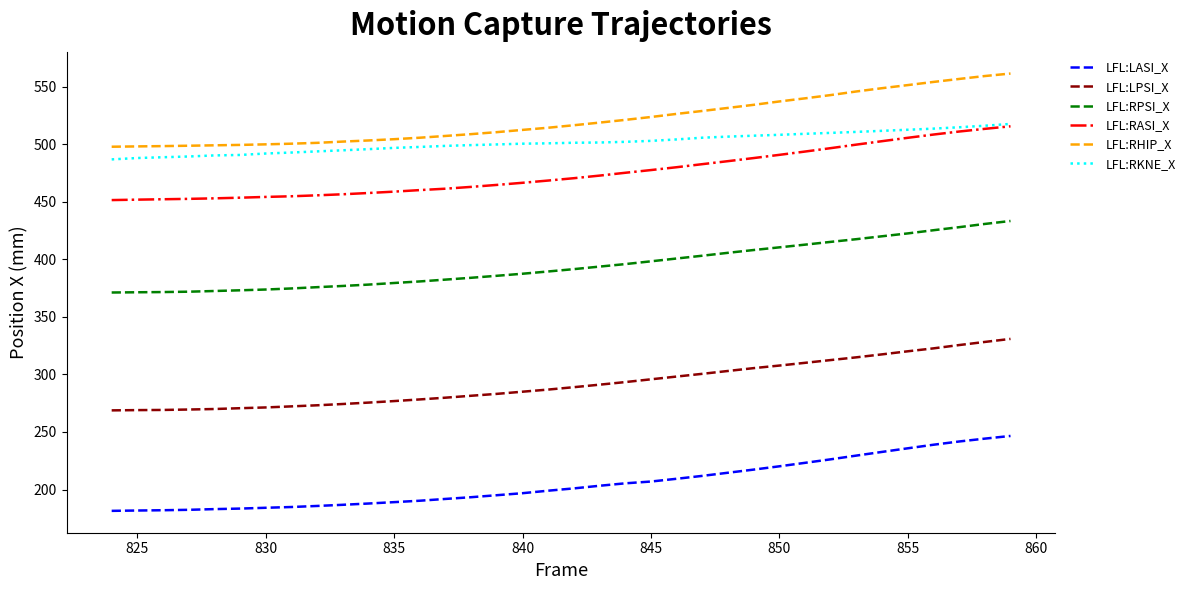

Which series has the widest spread of values?

LFL:LASI_X